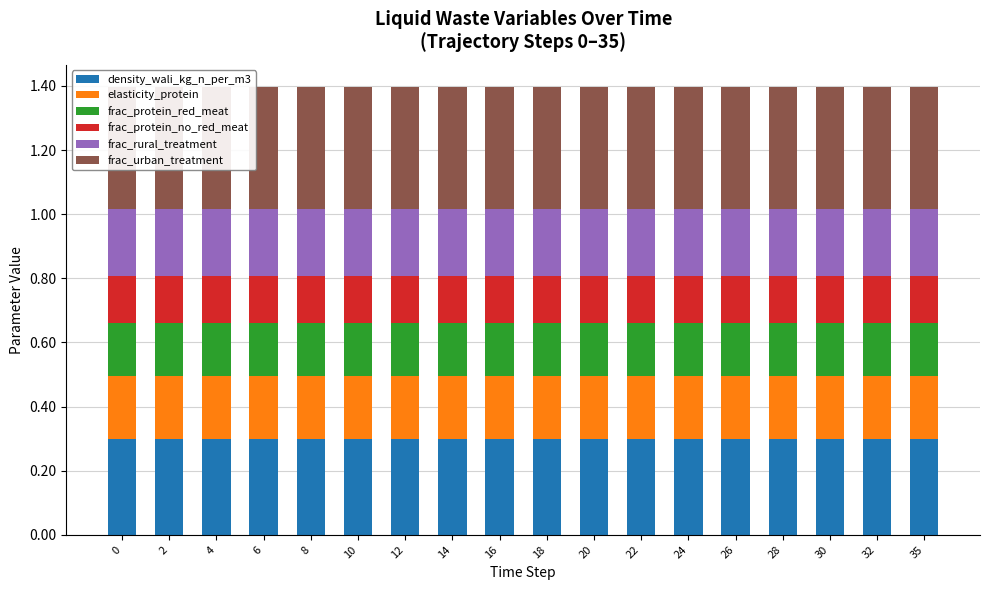

How many bars are there in each group?

6